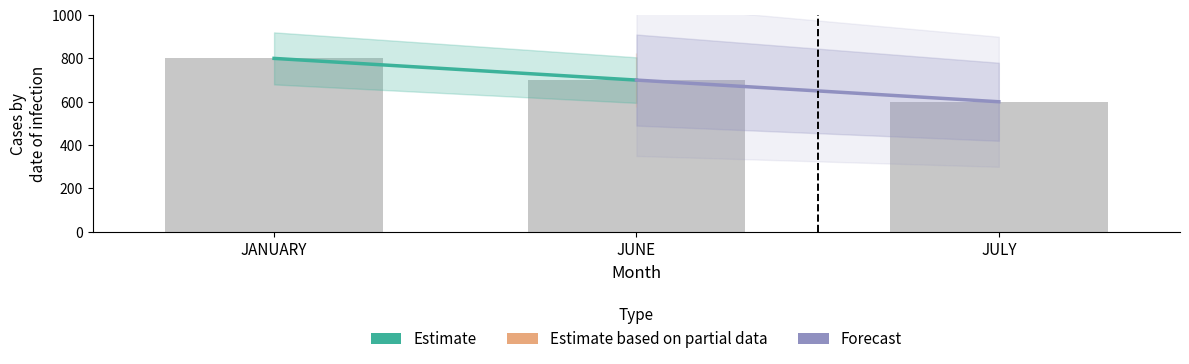

The chart shows a value of 806 at JULY. True or false?

False